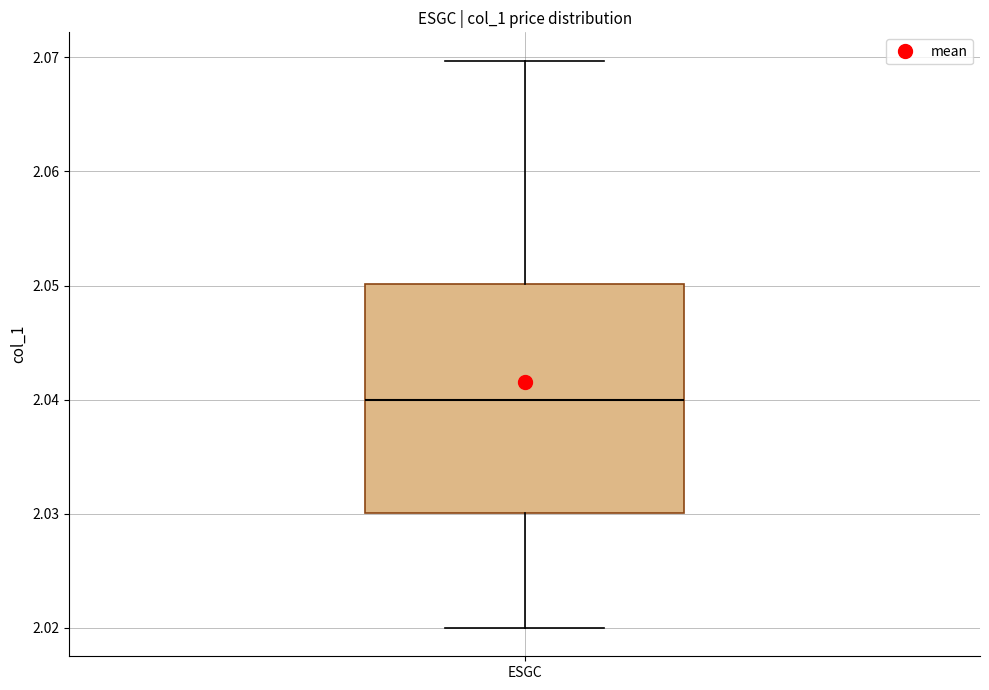

Where does the lower whisker of the box for ESGC end on the y-axis? The values are not printed on the chart, so give them approximately, as read against the axis.

2.02